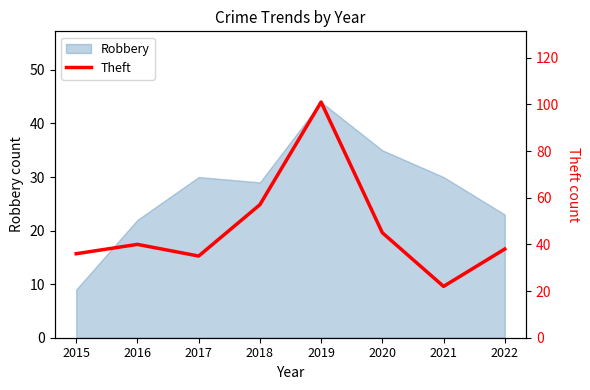

The chart shows a value of 10 at 2021. True or false?

False